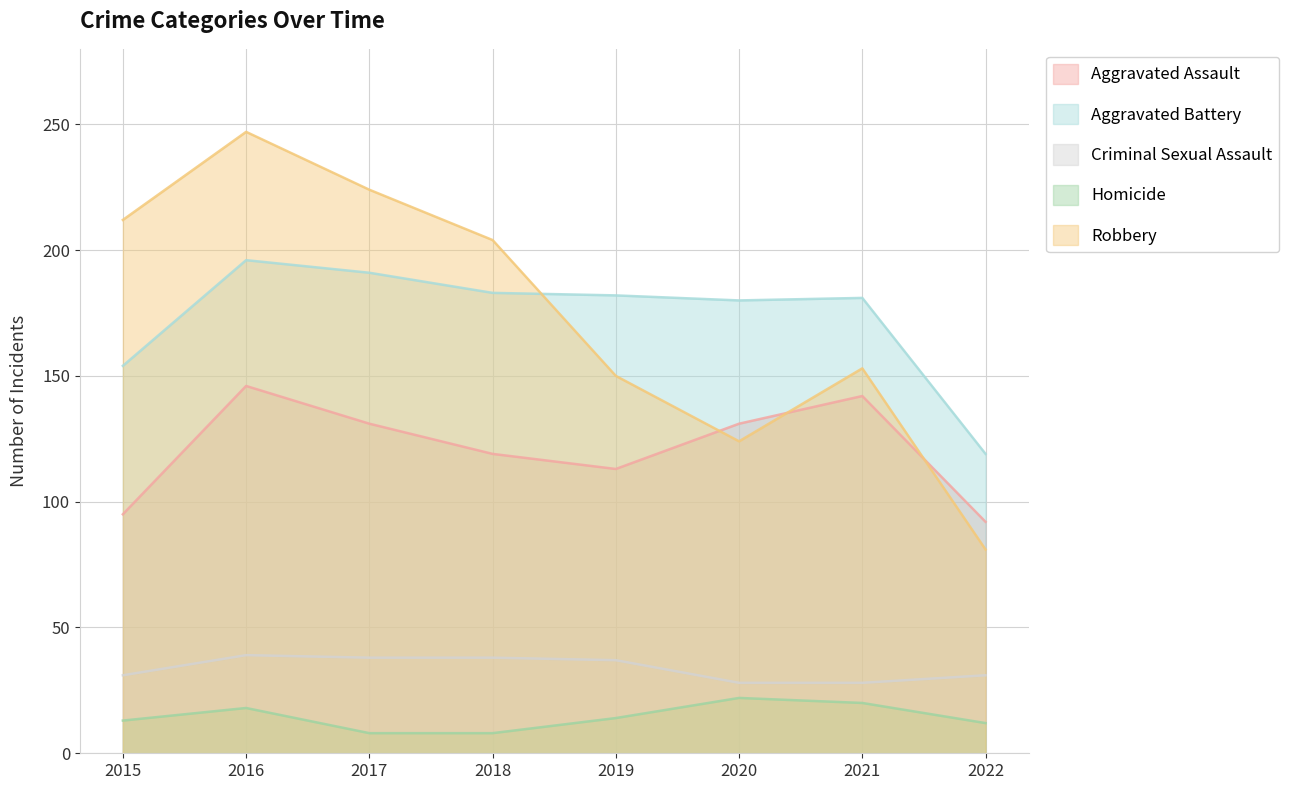

List the series in order of their peak value, lowest first.

Homicide, Criminal Sexual Assault, Aggravated Assault, Aggravated Battery, Robbery